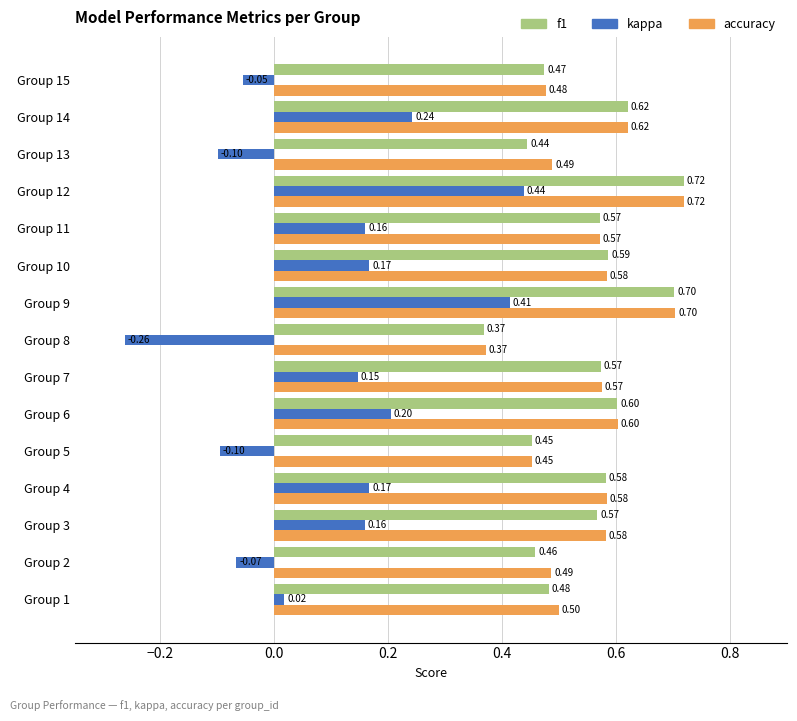

At which label does kappa reach its minimum?

Group 8